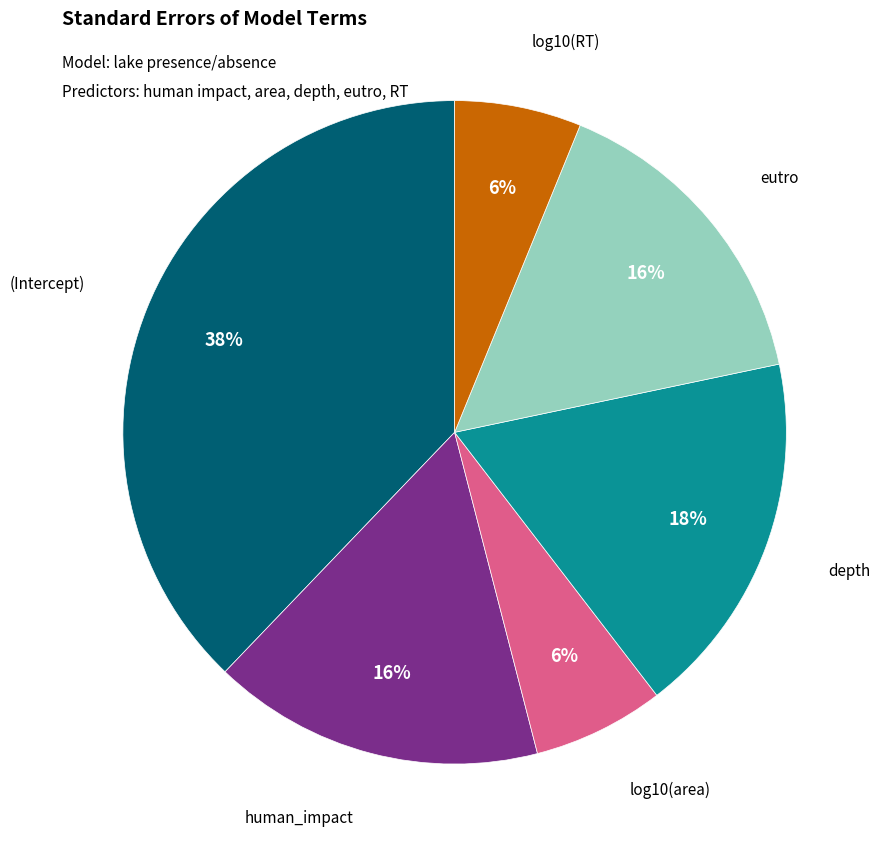

Does any single category account for the majority?

No